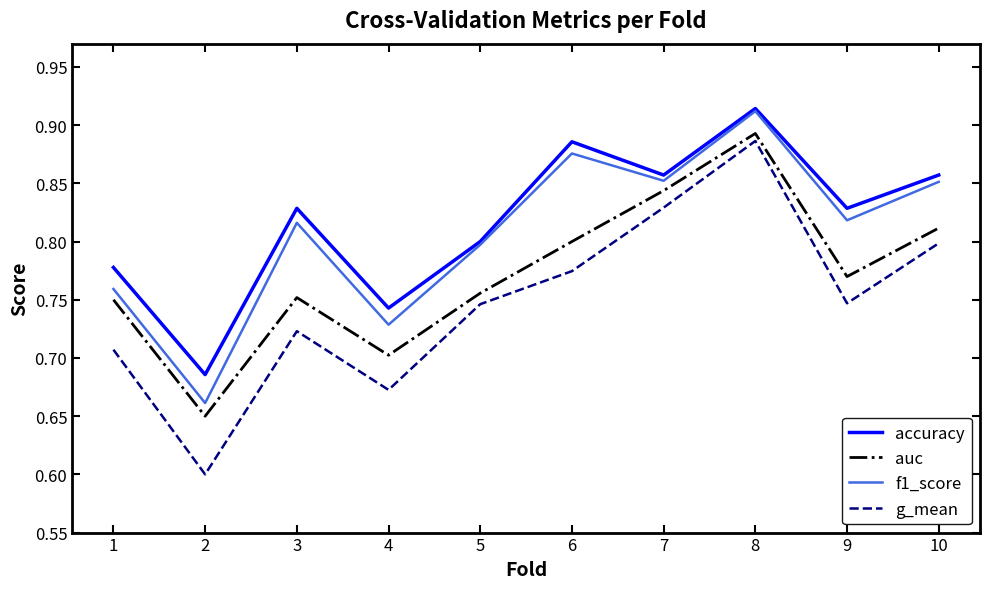

Between 1 and 3, which series saw the biggest shift?

f1_score